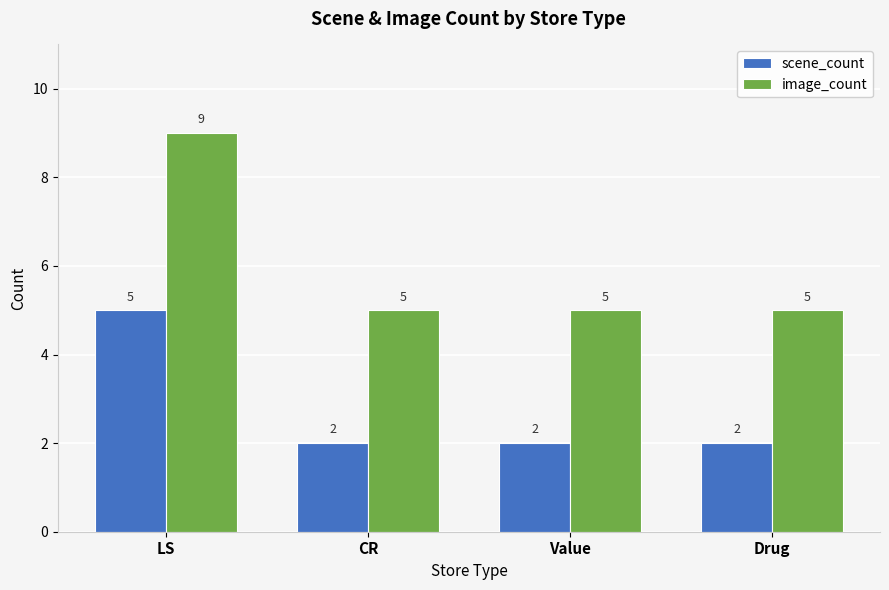

How many categories are shown in the chart?

4